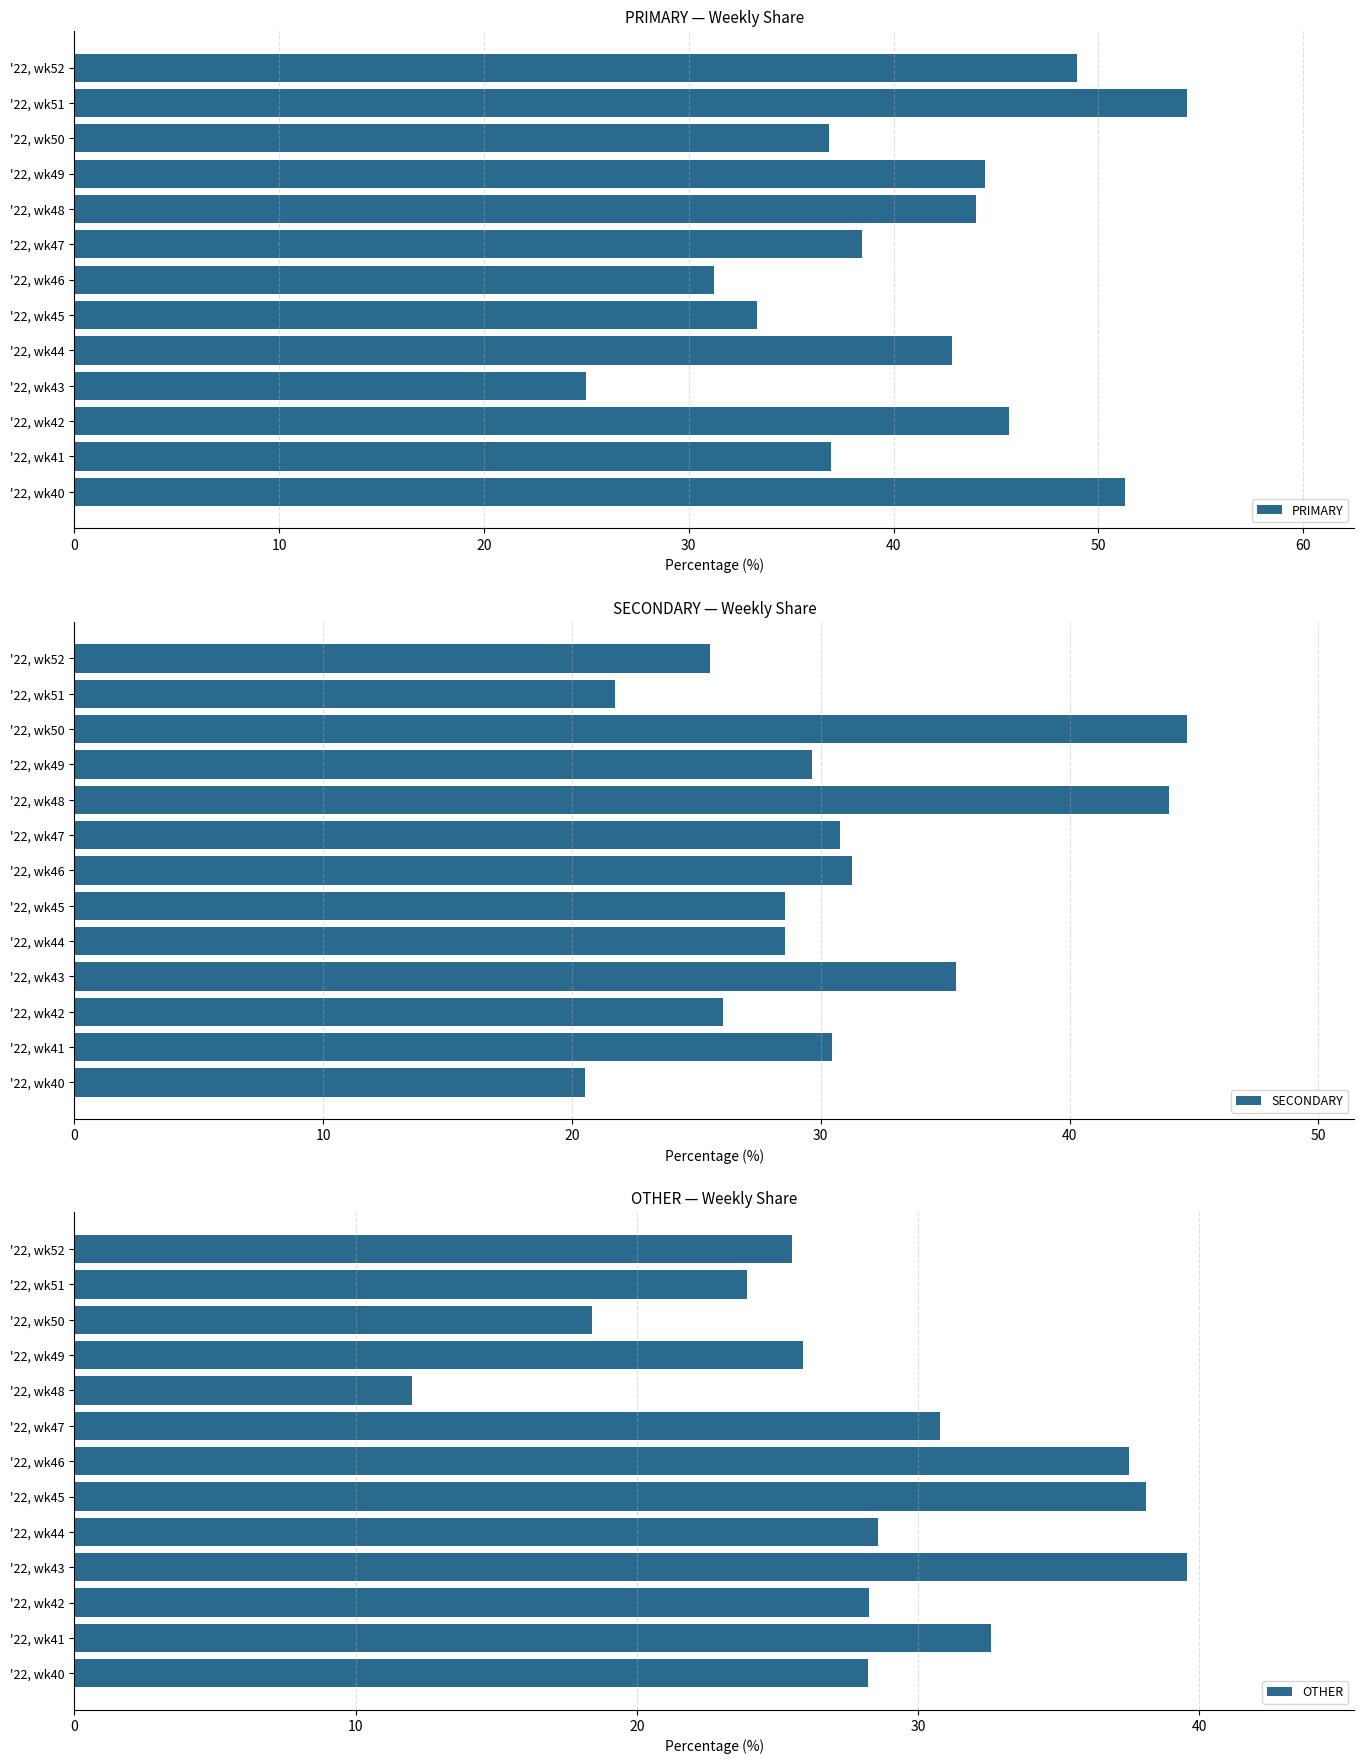

List the labels in order of OTHER value, smallest first.

'22, wk48, '22, wk50, '22, wk51, '22, wk52, '22, wk49, '22, wk40, '22, wk42, '22, wk44, '22, wk47, '22, wk41, '22, wk46, '22, wk45, '22, wk43